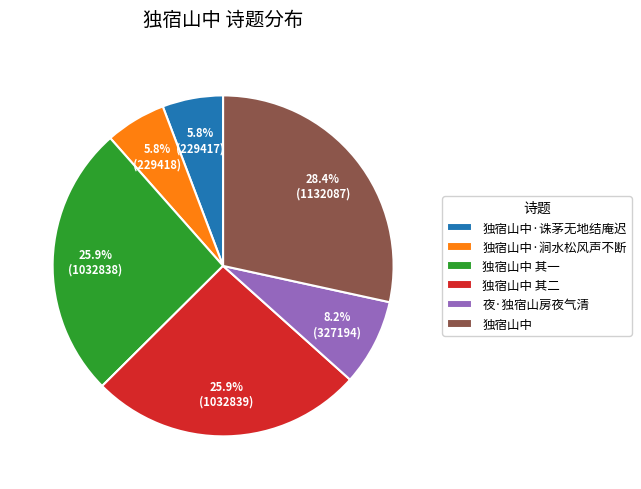

To the nearest percent, what portion does 独宿山中 其二 represent?

26%